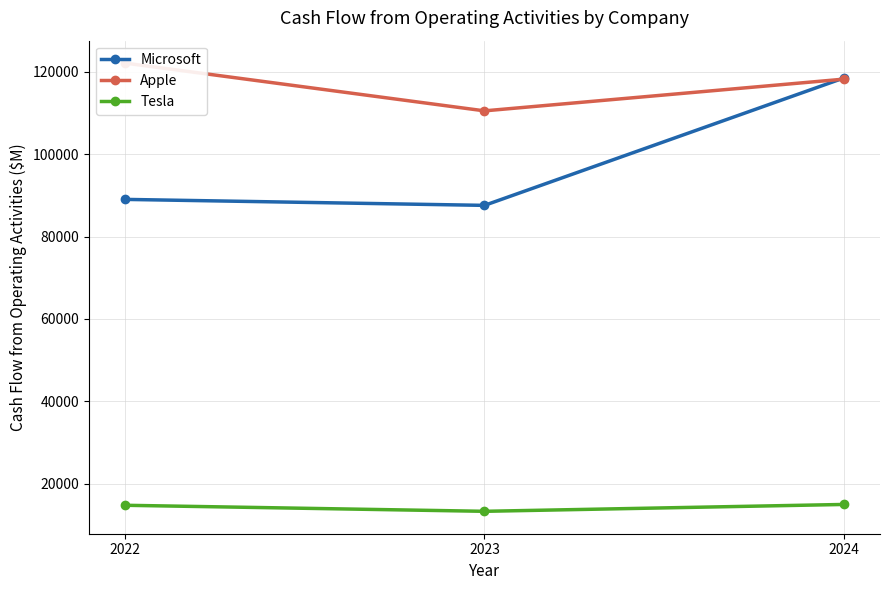

What is the sum of all Tesla values?

42902